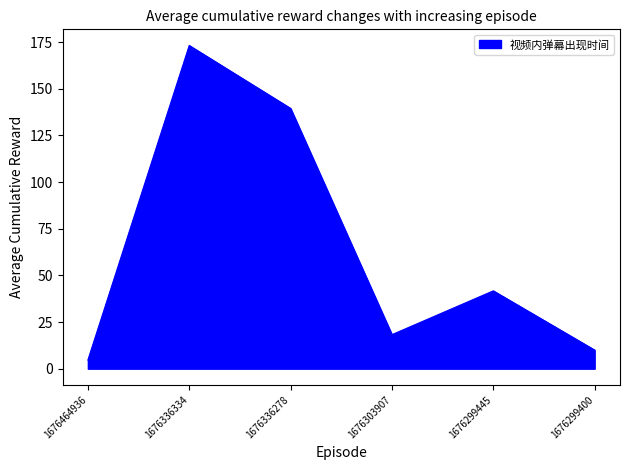

Reading right to left, transcribe all the data shown in this chart.

10.0	41.7	18.2	139.4	173.1	4.6